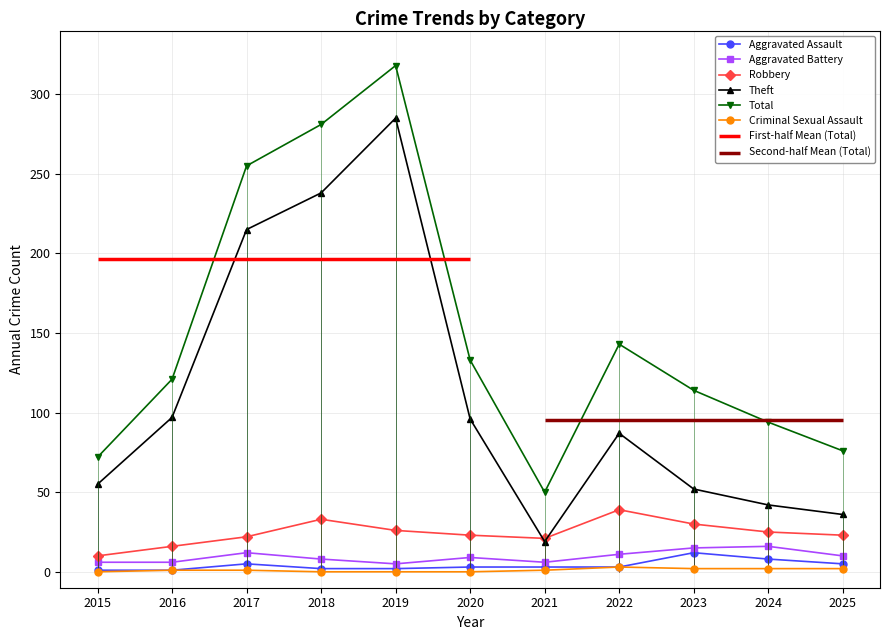

At 2023, list the series in order from smallest to largest.

Criminal Sexual Assault, Aggravated Assault, Aggravated Battery, Robbery, Theft, Total